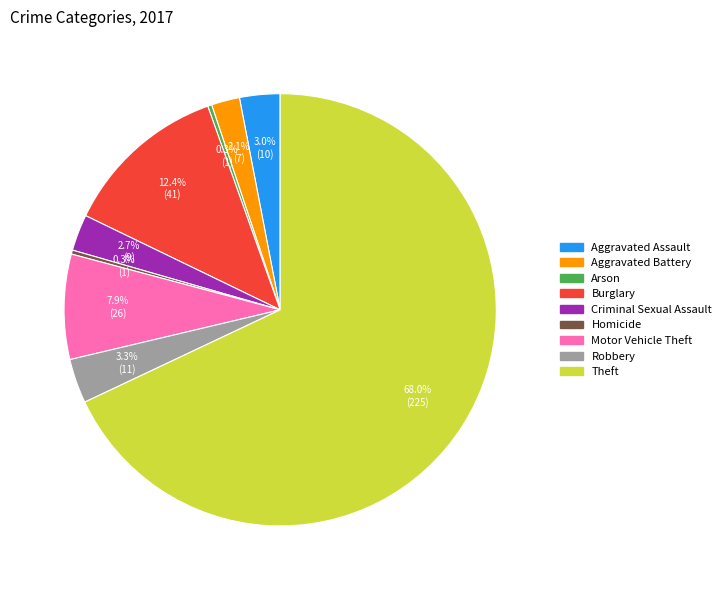

Which category has the biggest portion of the pie?

Theft